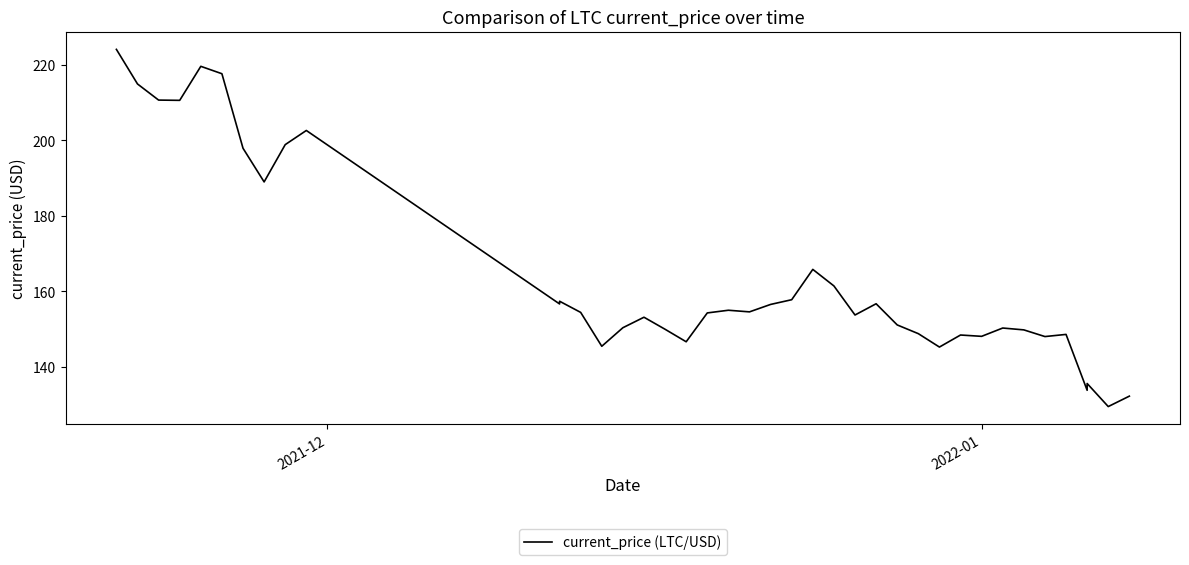

What is the sum of all values?

6586.6